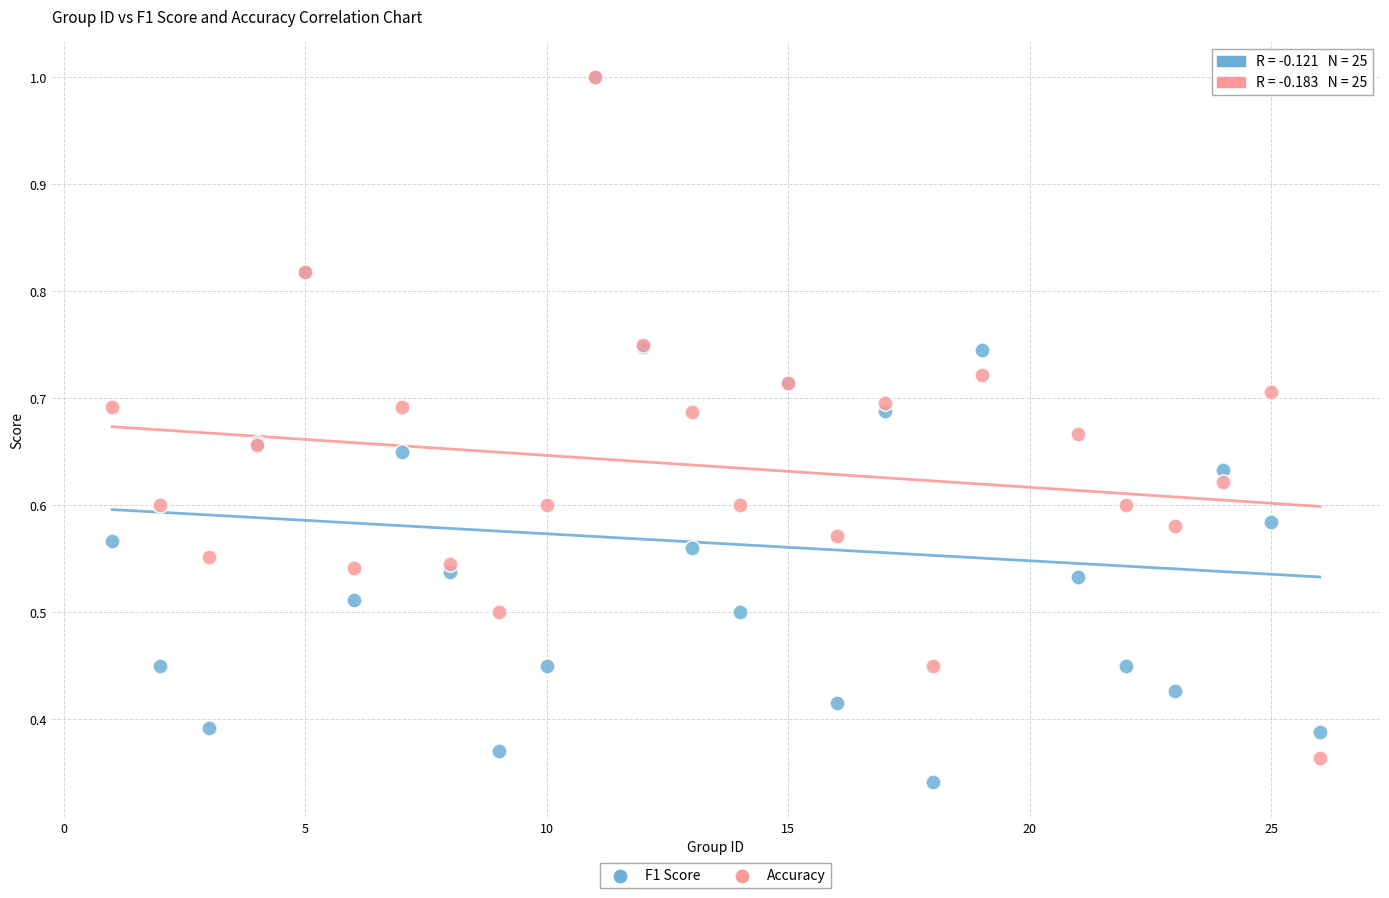

Which series reaches the minimum Y coordinate?

F1 Score